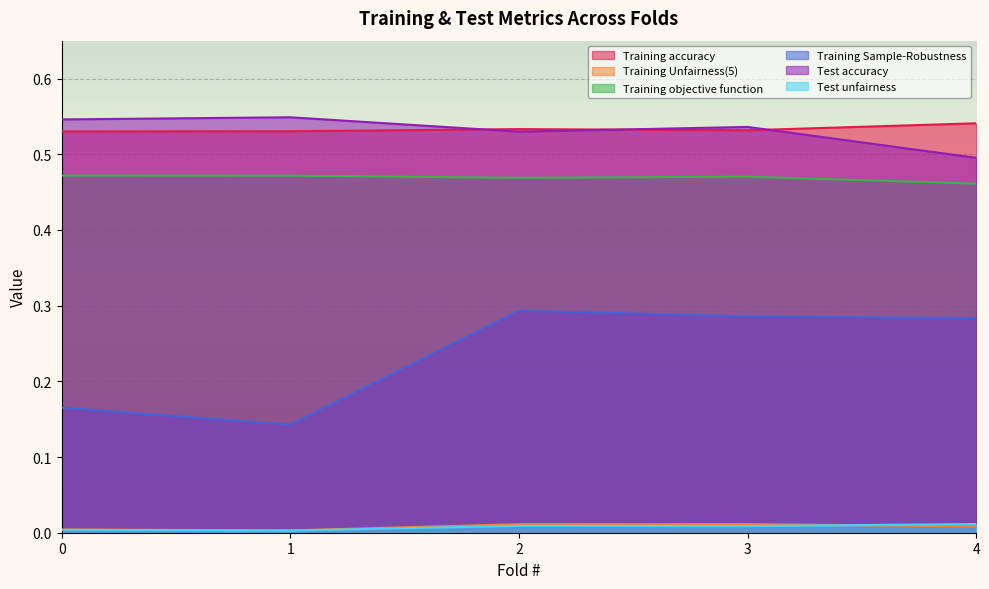

How many lines are shown in the chart?

6